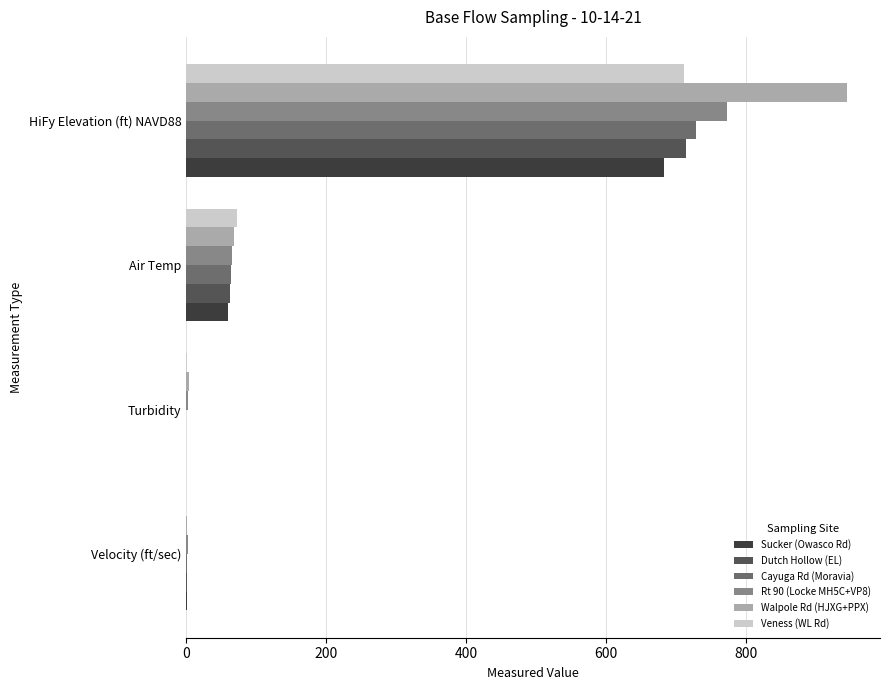

What is the sum of all Cayuga Rd (Moravia) values?

792.9